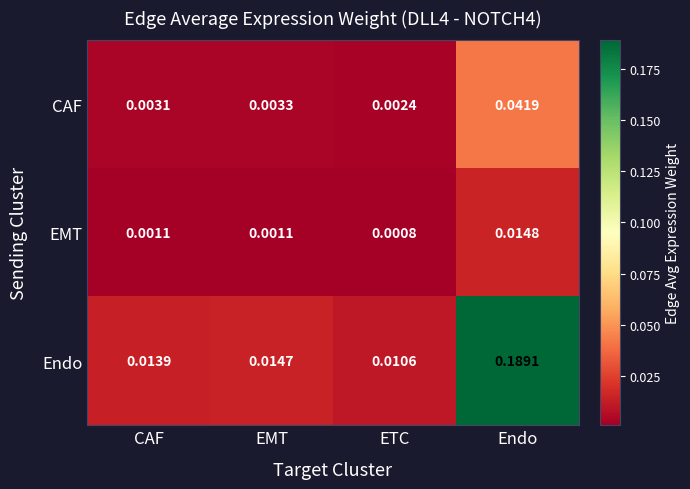

Which series has the largest total across all categories?

Endo